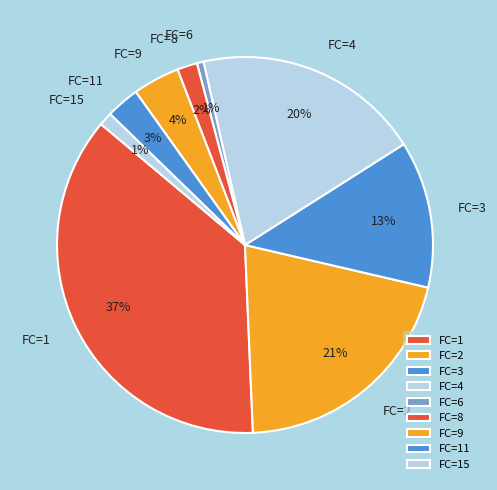

Between FC=15 and FC=3, which is larger?

FC=3